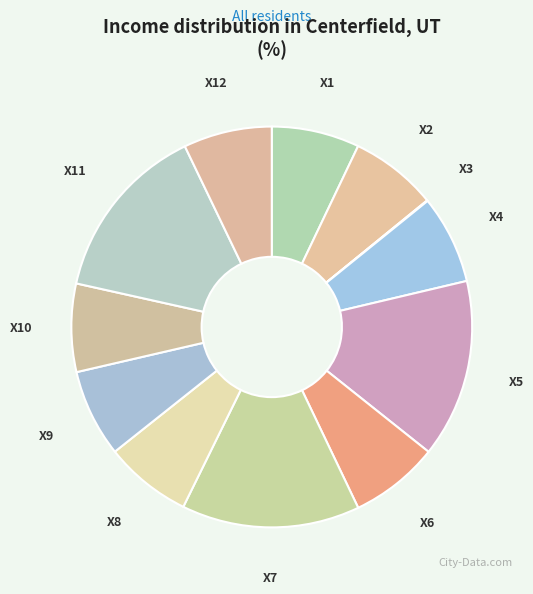

Is the sum of X11 and X12 greater than half?

No